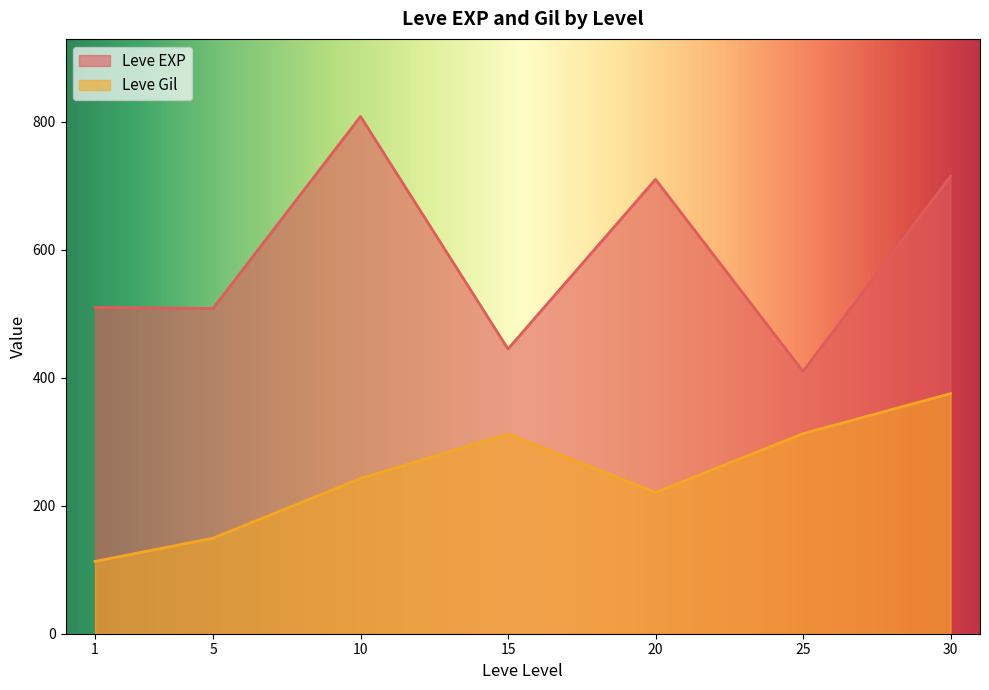

What is the lowest value of the Leve Gil series?

113.0